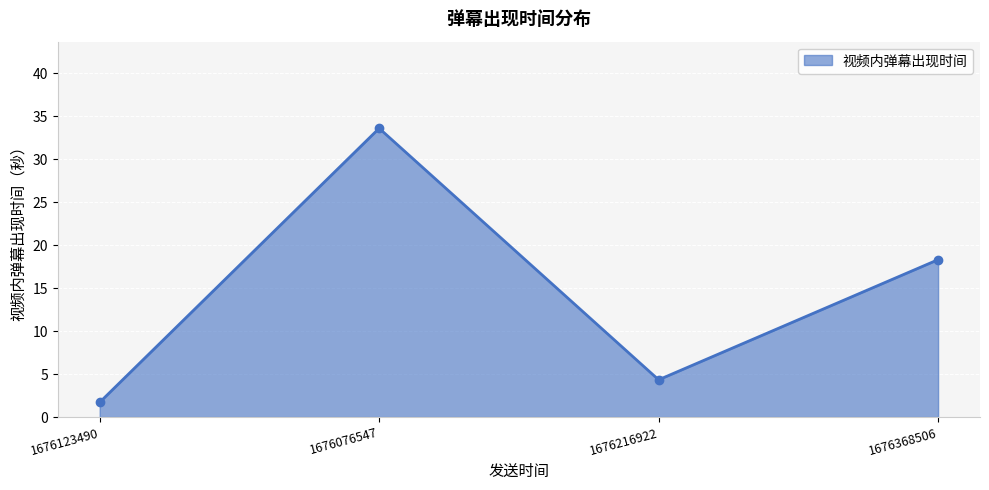

Which label corresponds to the smallest value in the chart?

1676123490